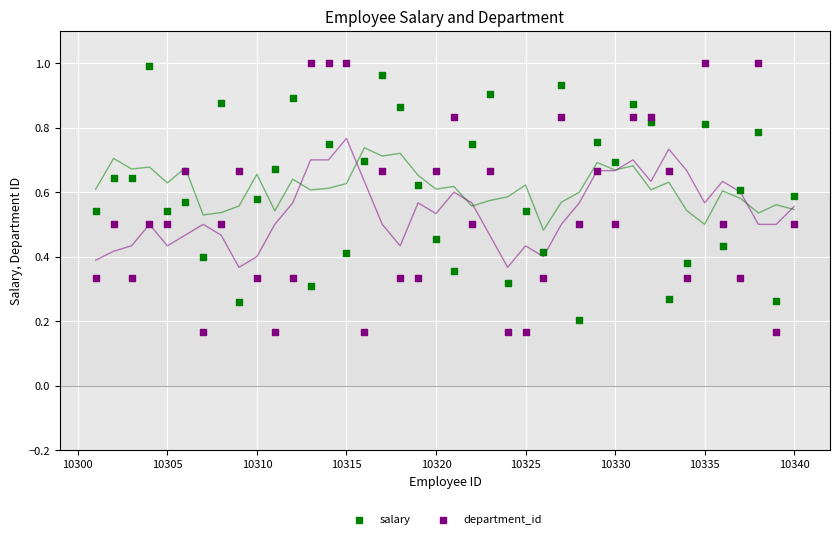

Across all data points, what is the range of X values (max minus min)?

39.0